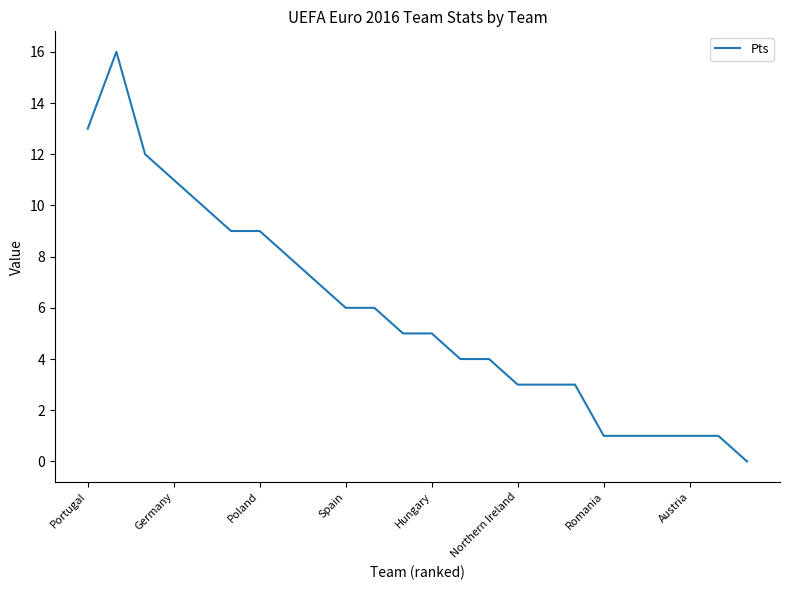

What is the maximum value shown in the chart?

16